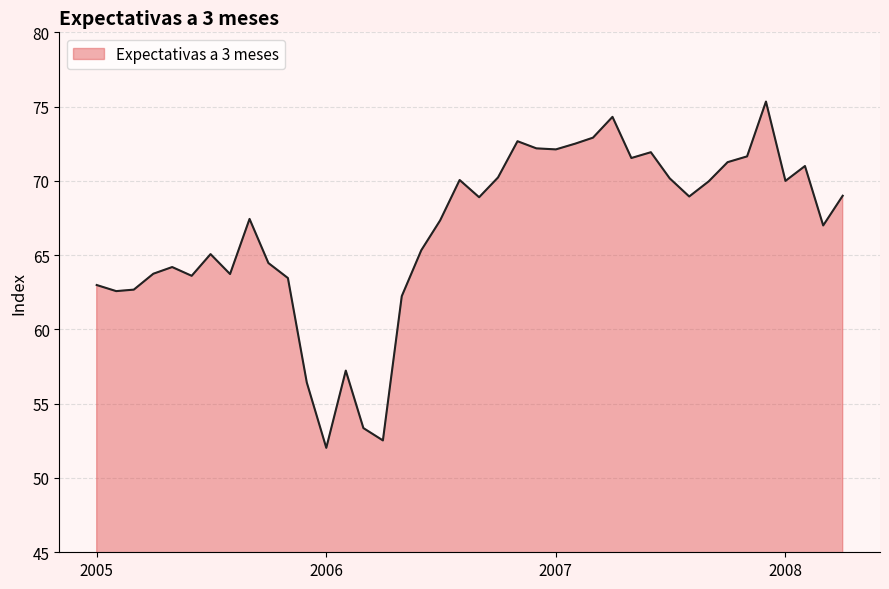

What is the maximum value shown in the chart?

75.3